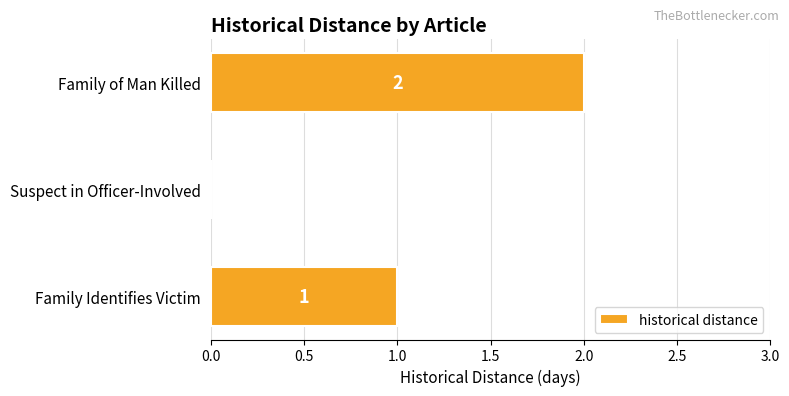

Between Family Identifies Victim and Suspect in Officer-Involved, which is larger?

Family Identifies Victim